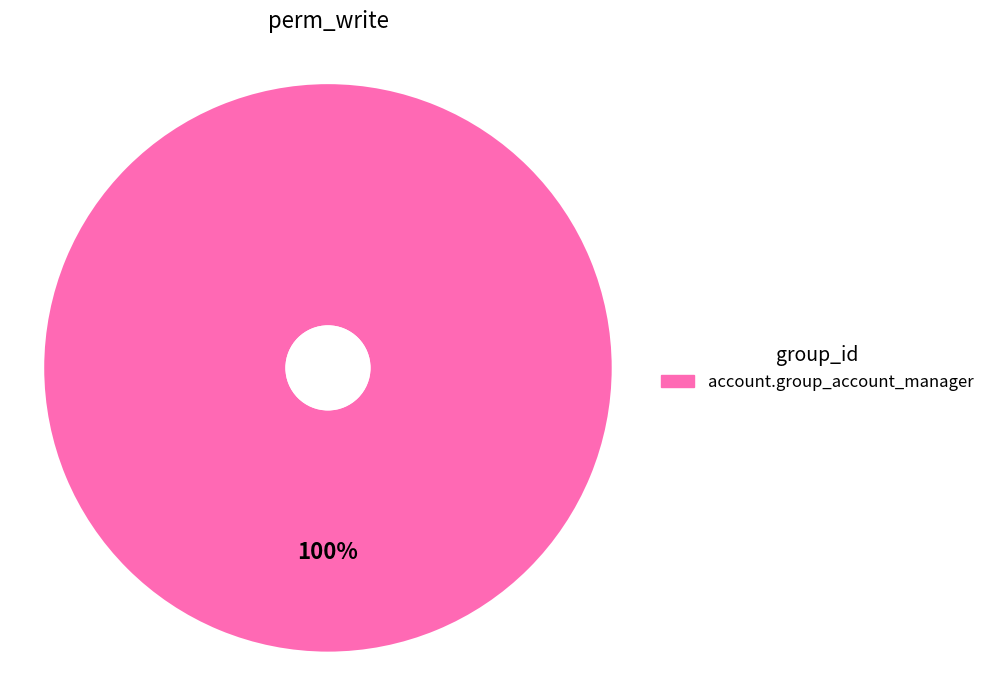

Does any single category account for the majority?

Yes